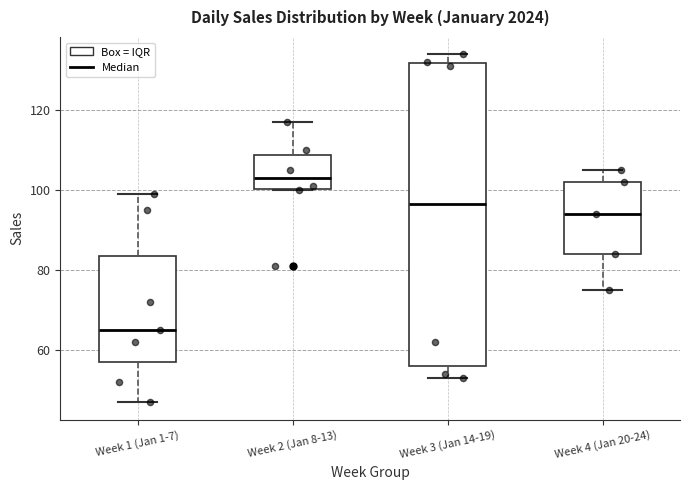

Which box's median line is the highest?

Week 2 (Jan 8-13)